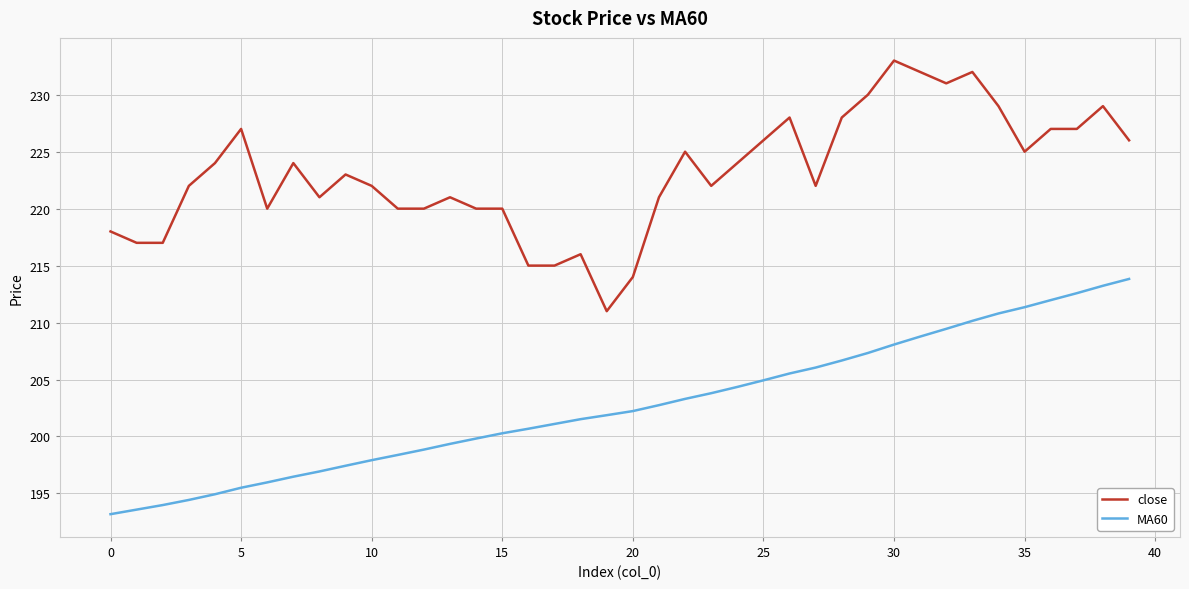

What is the difference between the maximum and minimum values in the close series?

22.0